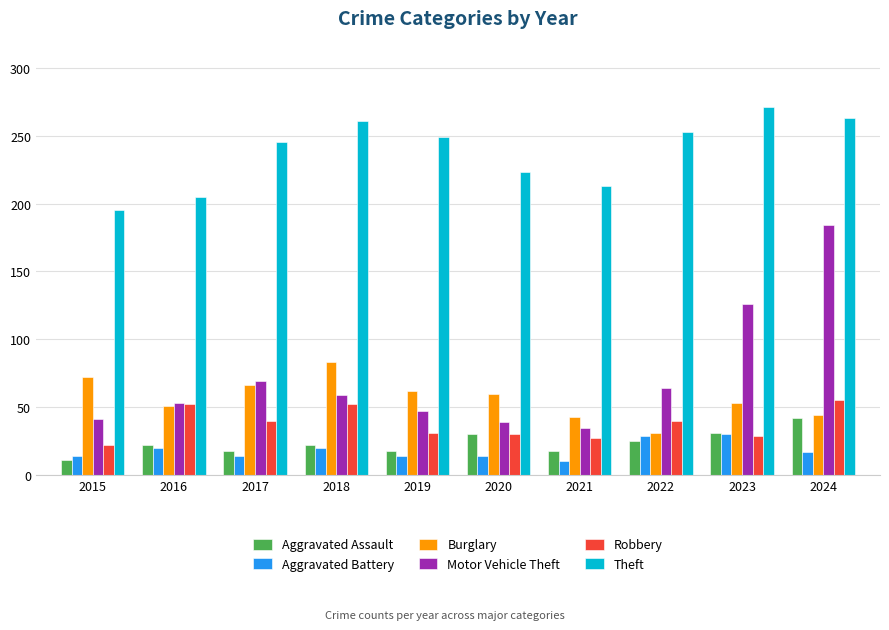

Which series has the largest total across all categories?

Theft